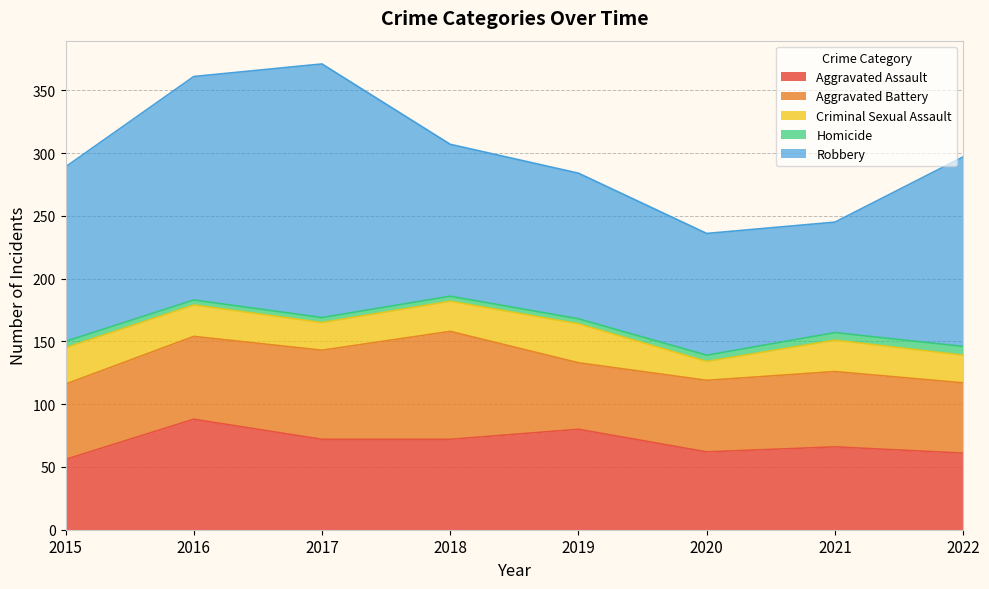

List the labels in order of Aggravated Assault value, largest first.

2016, 2019, 2017, 2018, 2021, 2020, 2022, 2015